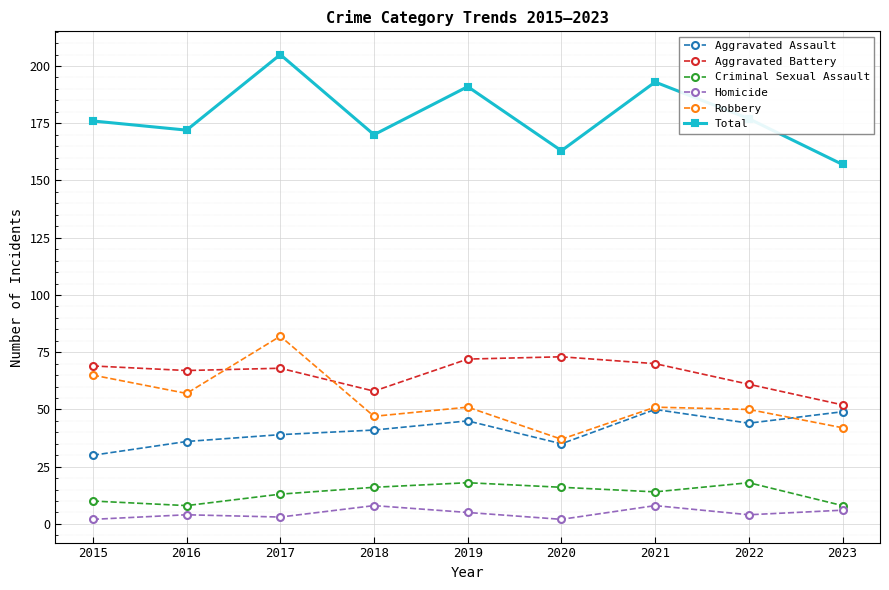

True or false: Aggravated Assault and Criminal Sexual Assault intersect in this chart.

False